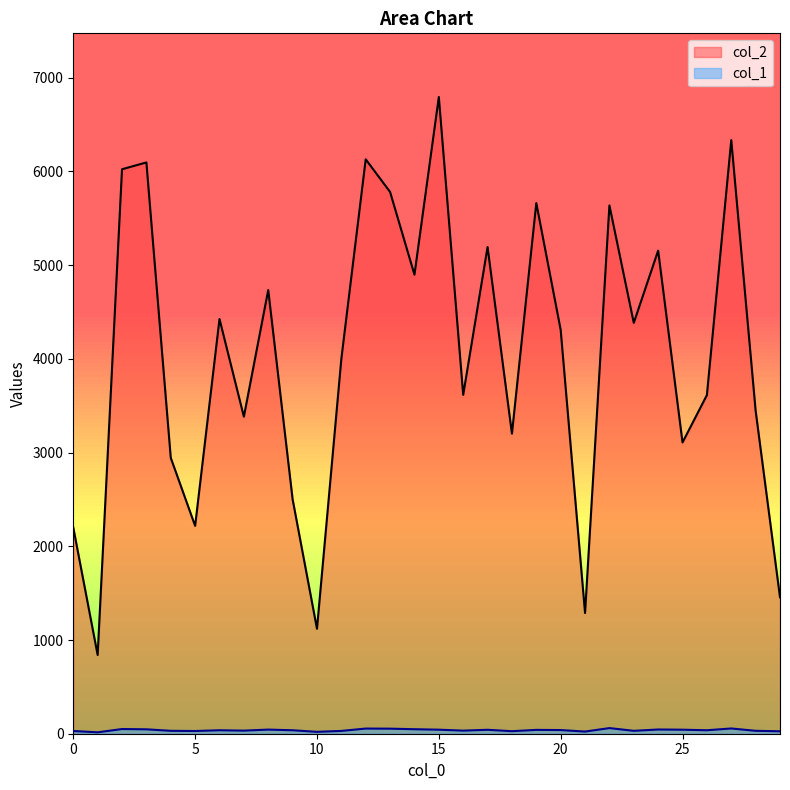

Rank the series at 9 from lowest to highest value.

col_1, col_2